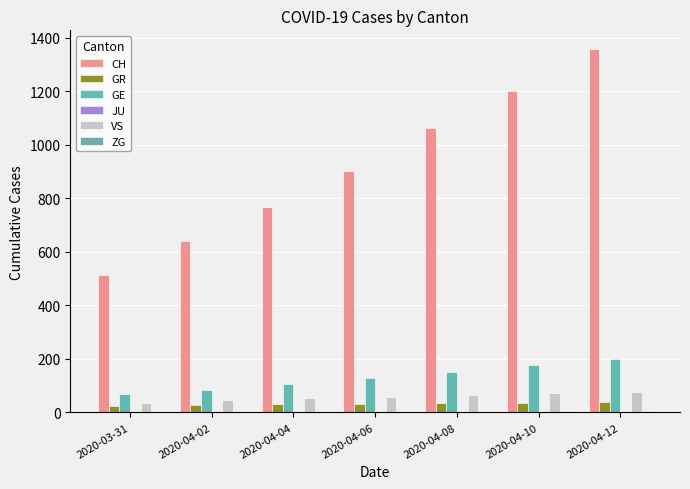

Which series has the widest spread of values?

CH